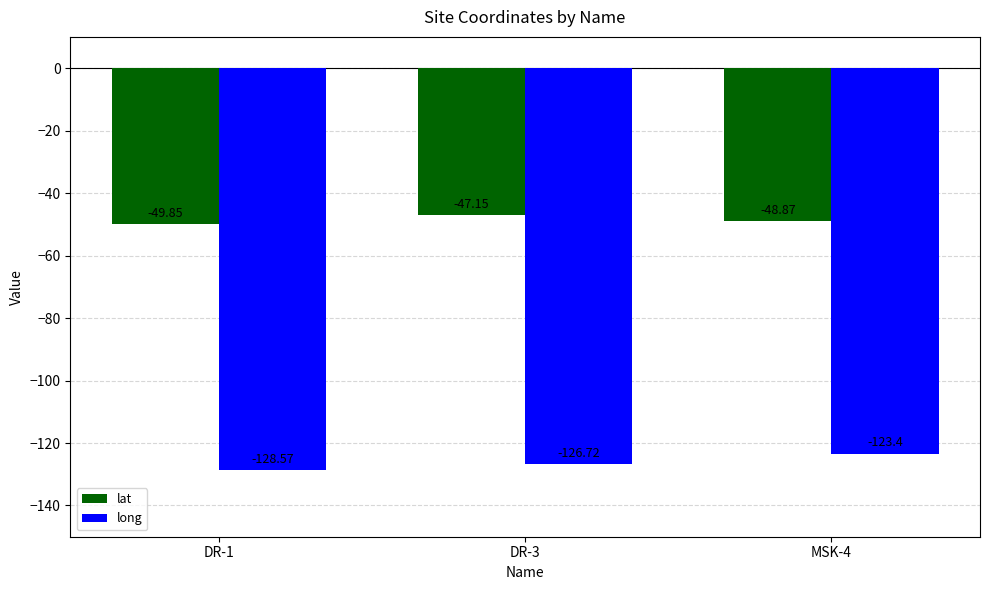

What is the difference between the long values at MSK-4 and DR-3?

3.3